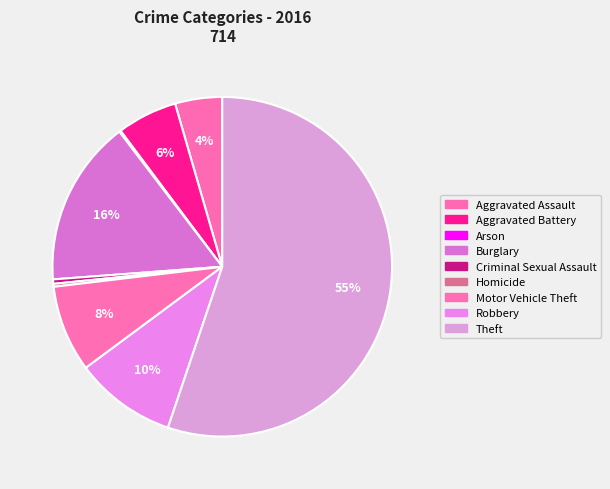

How many segments does this pie chart have?

9